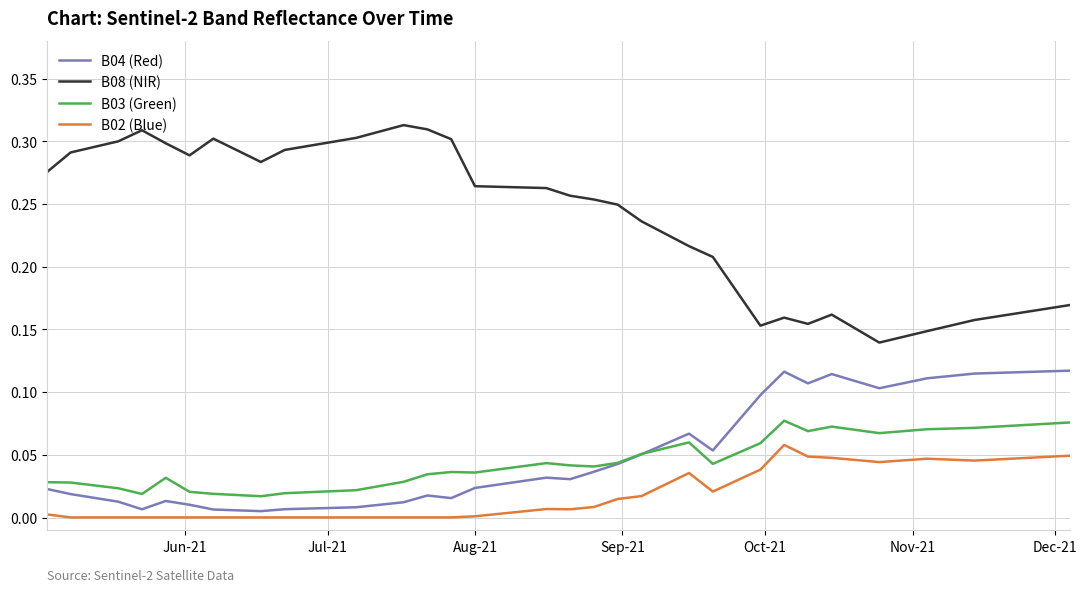

Count the number of categories in the chart.

40